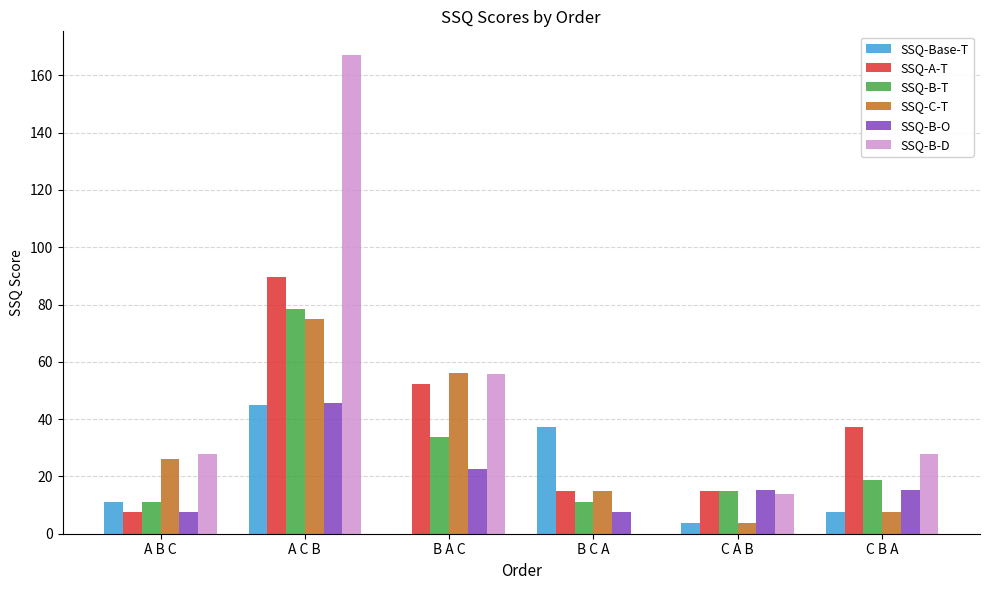

Between A B C and B A C, which series saw the biggest shift?

SSQ-A-T